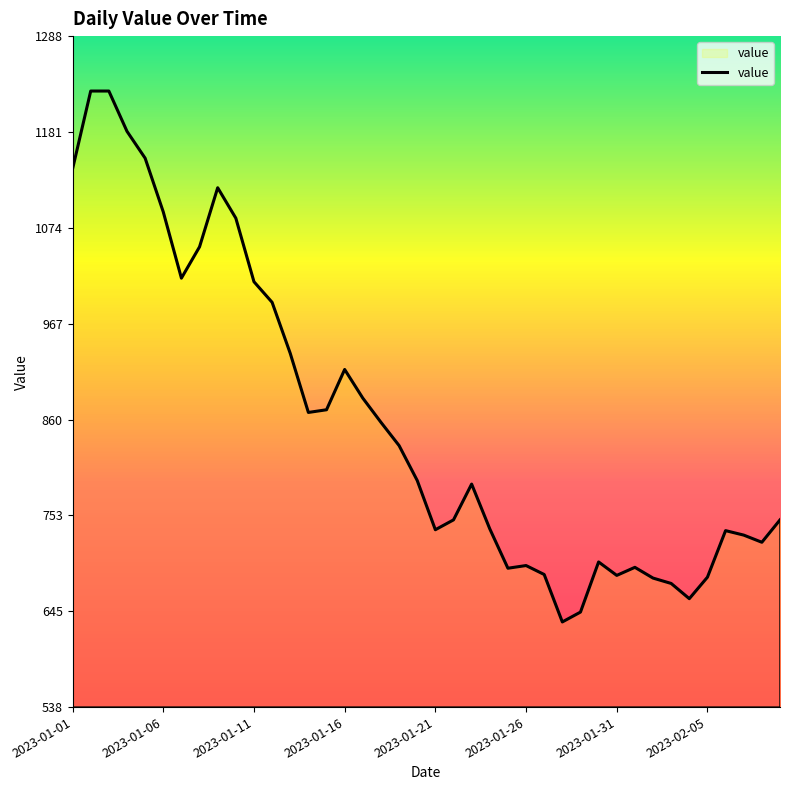

What is the difference between the maximum and minimum values?

593